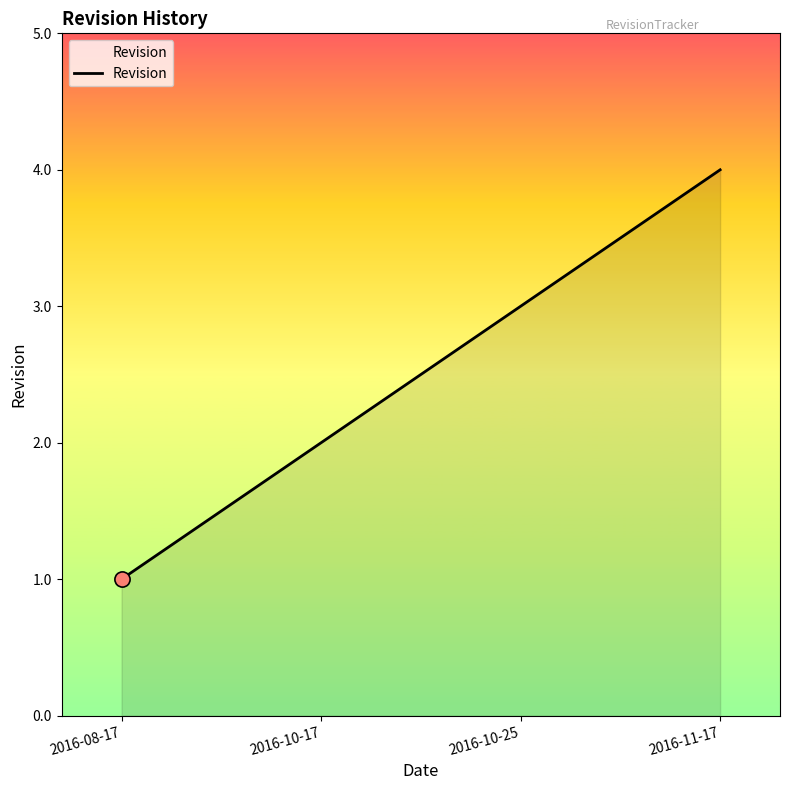

What is the ratio of the value at 2016-11-17 to the value at 2016-10-17?

2.0